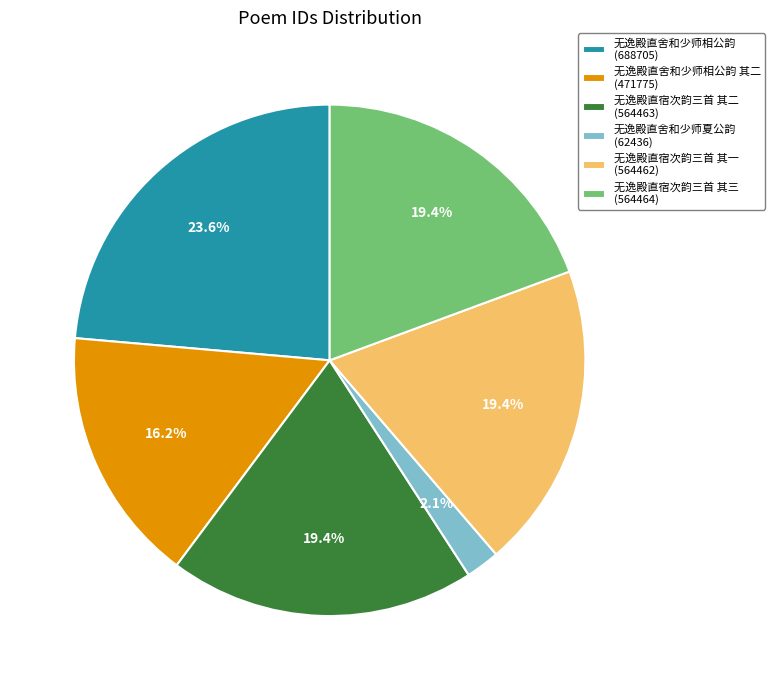

Between 无逸殿直舍和少师相公韵 其二 (471775) and 无逸殿直舍和少师相公韵 (688705), which is larger?

无逸殿直舍和少师相公韵 (688705)